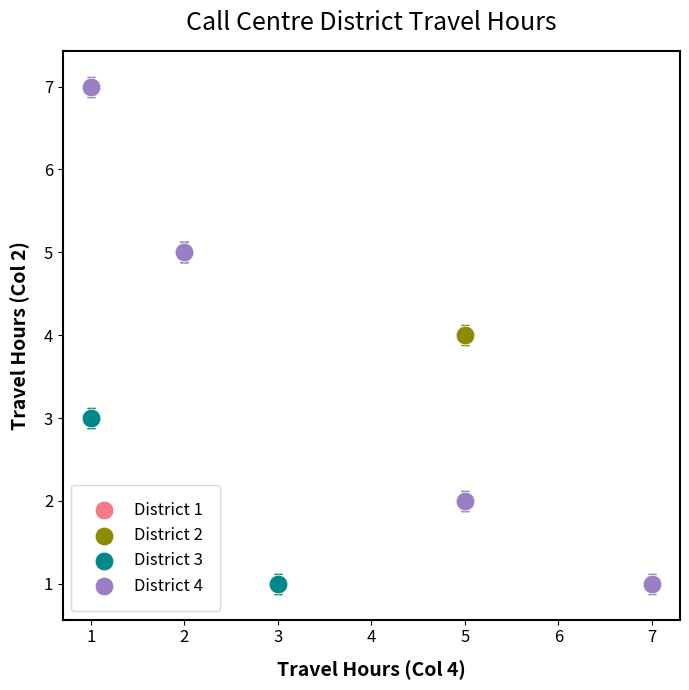

What are all the series names shown in the legend?

District 1, District 2, District 3, District 4